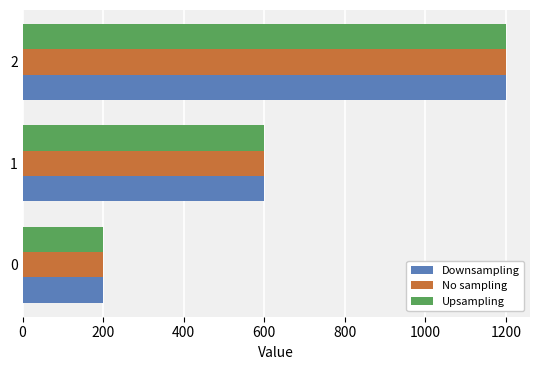

The value of Downsampling at 1 is 600. True or false?

True